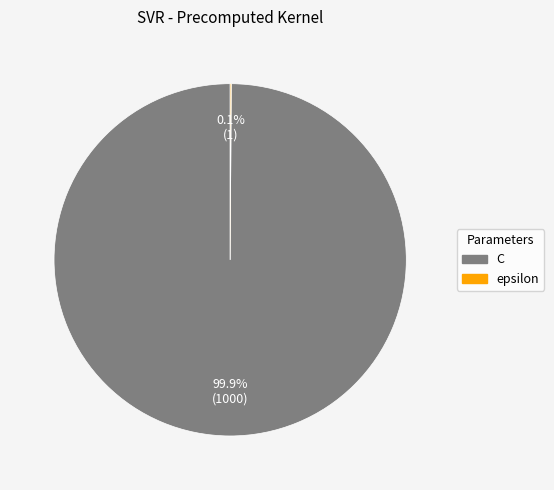

Which slice is the largest?

C